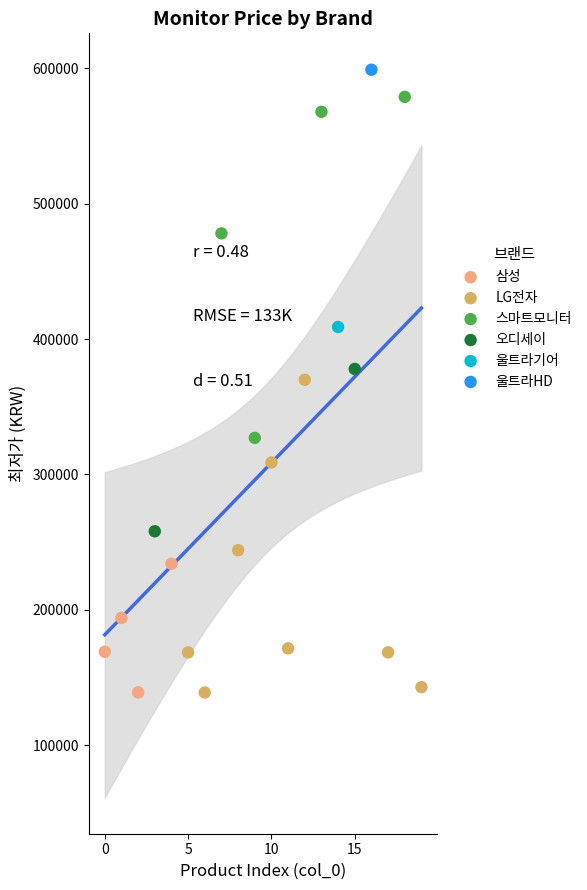

Which series contains the highest Y value?

울트라HD